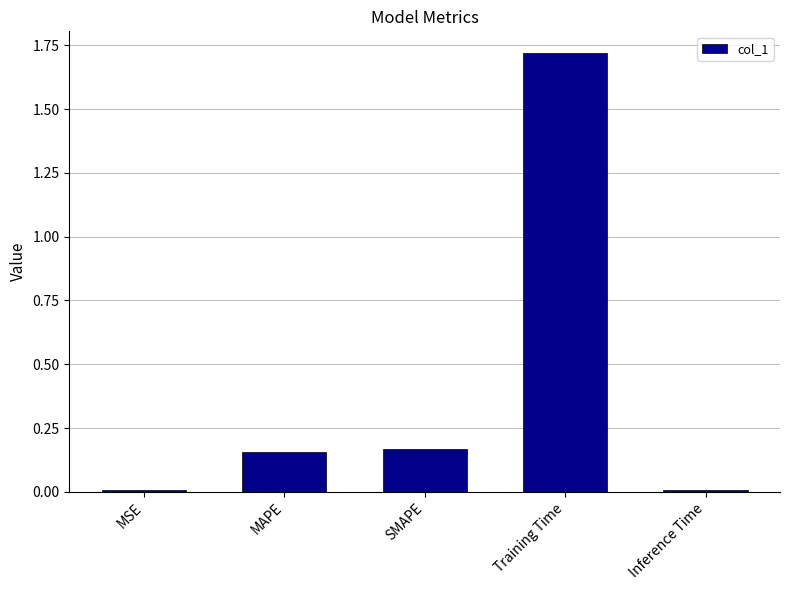

Which label corresponds to the largest value in the chart?

Training Time